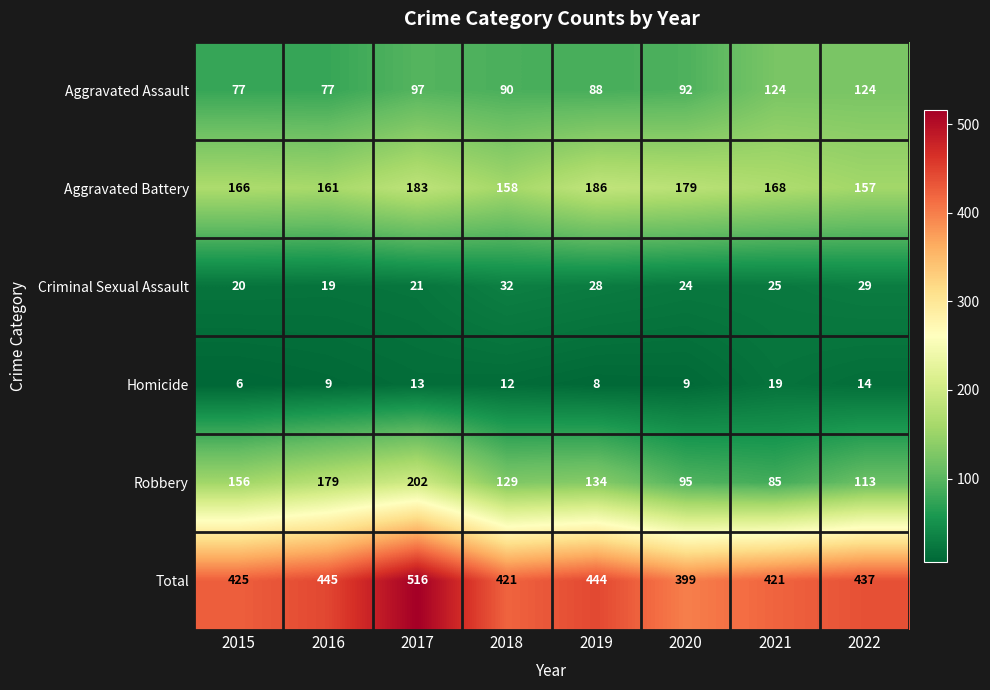

At which label does Total reach its peak?

2017